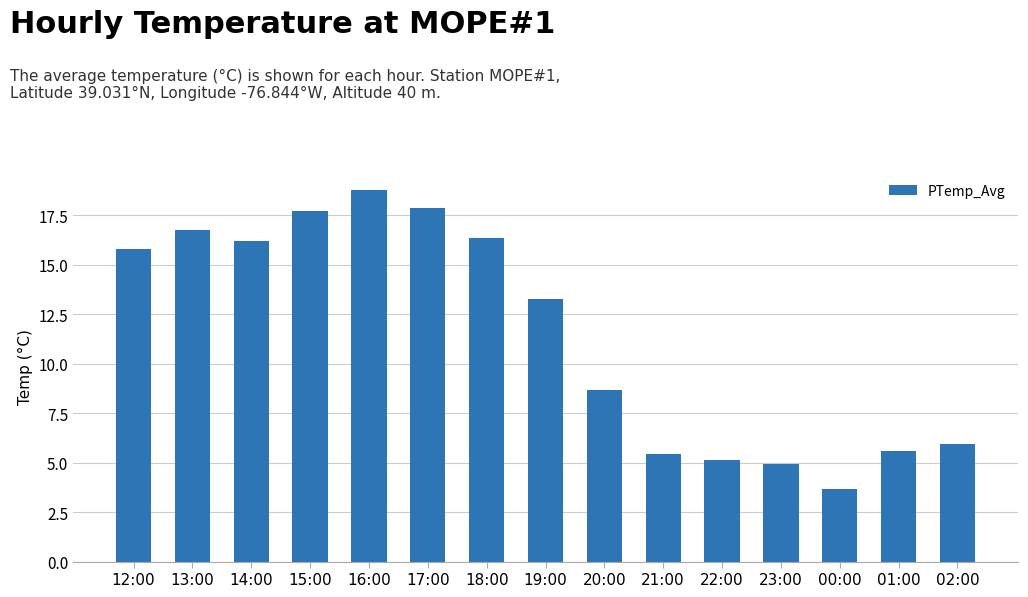

What value does the data have at 13:00?

16.8